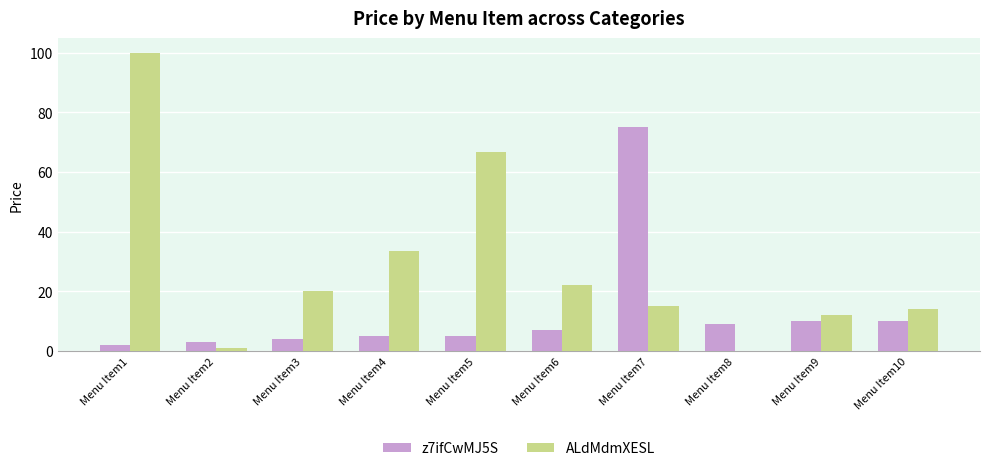

What is the sum of all z7ifCwMJ5S values?

129.9